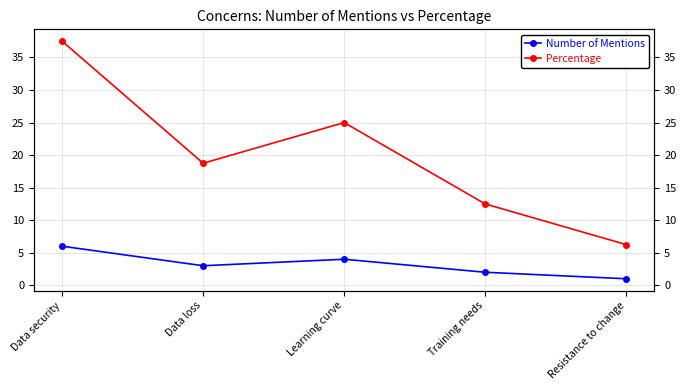

How many values in the Number of Mentions series are below 3?

2